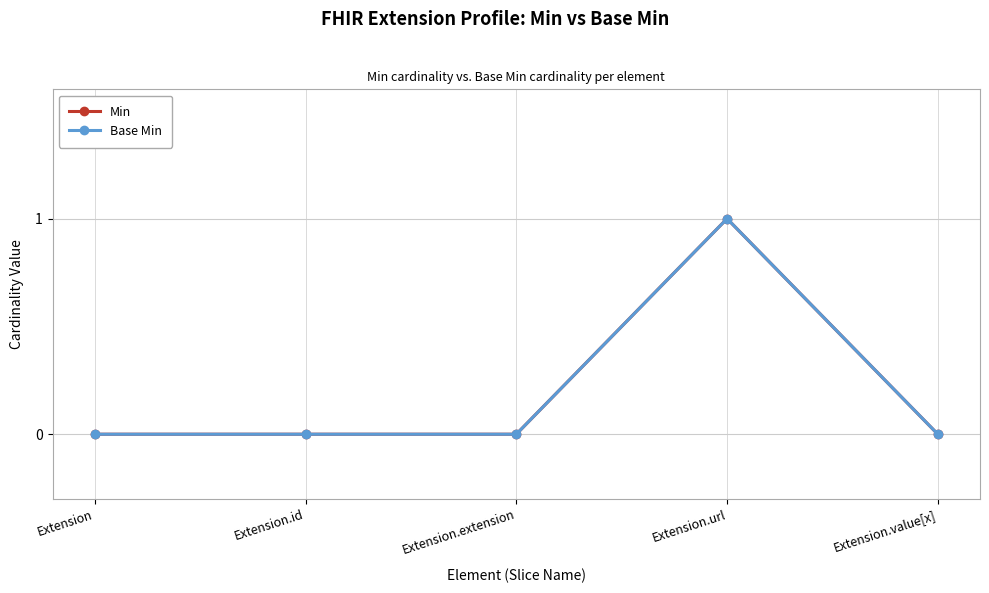

Is this an area chart (filled region under the line)?

No